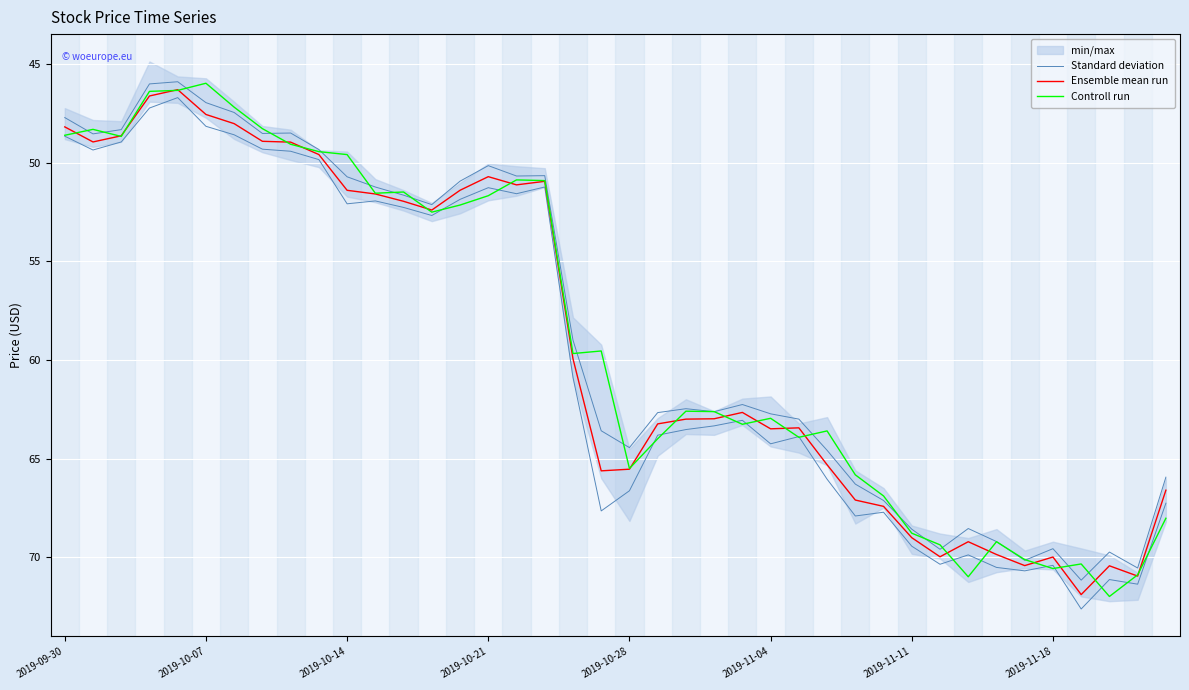

Reading right to left, extract all data points from this chart.

Standard deviation: 67.3	71.4	71.1	72.6	70.4	70.7	70.5	69.9	70.4	69.4	67.7	67.9	66.0	63.9	64.3	63.1	63.3	63.5	63.8	66.6	67.7	60.9	51.2	51.6	51.3	51.9	52.7	52.3	51.9	52.1	49.8	49.4	49.3	48.6	48.1	46.7	47.2	48.9	49.3	48.6
Ensemble mean run: 66.6	71.0	70.4	71.9	70.0	70.4	69.9	69.2	70.0	69.0	67.4	67.1	65.3	63.4	63.5	62.7	63.0	63.0	63.2	65.5	65.6	59.9	50.9	51.1	50.7	51.4	52.4	52.0	51.6	51.4	49.6	48.9	48.9	48.0	47.5	46.3	46.6	48.6	48.9	48.2
Controll run: 68.0	70.9	72.0	70.3	70.6	70.1	69.2	71.0	69.4	68.8	66.9	65.8	63.6	63.9	63.0	63.3	62.6	62.6	64.0	65.5	59.5	59.7	50.9	50.9	51.7	52.1	52.5	51.5	51.5	49.6	49.4	49.1	48.3	47.2	46.0	46.3	46.4	48.7	48.3	48.6